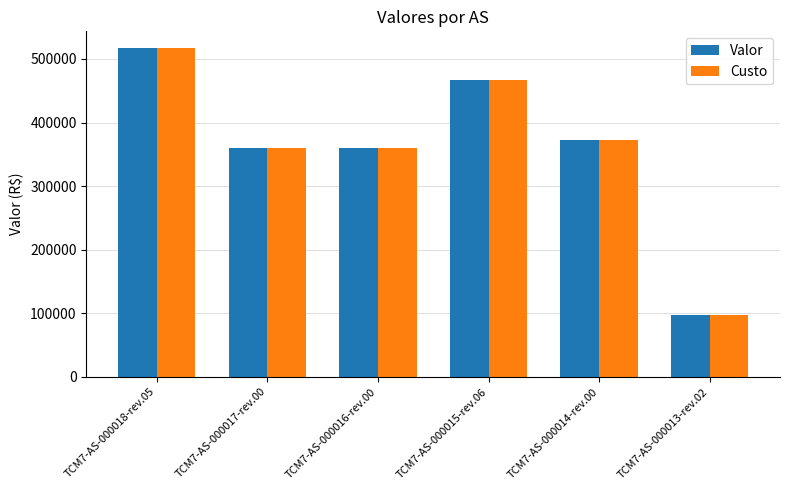

What is the maximum value shown in the chart?

517647.1